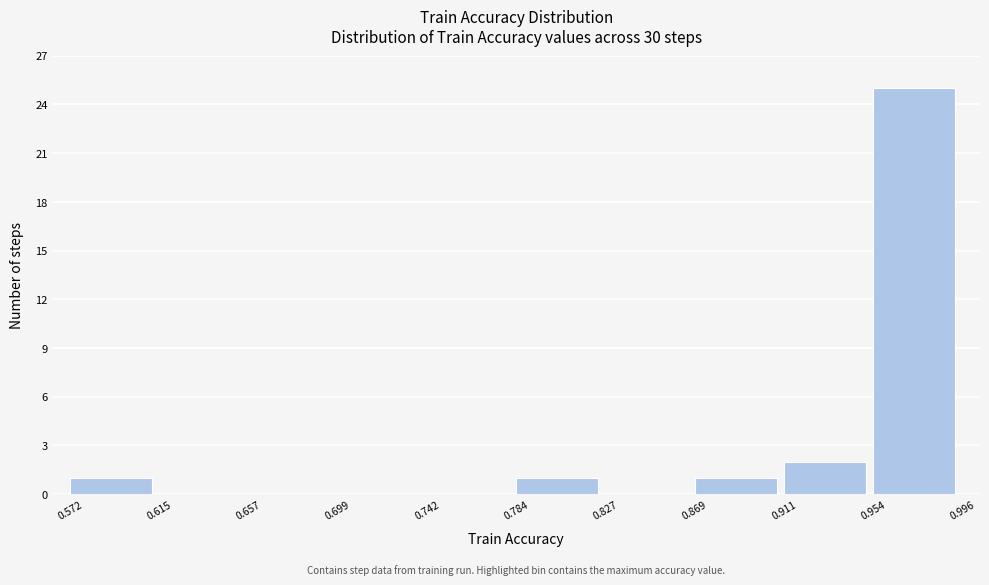

How tall is the bar that spans 0.572 to 0.615 on the x-axis? The values are not printed on the chart, so give them approximately, as read against the axis.

1